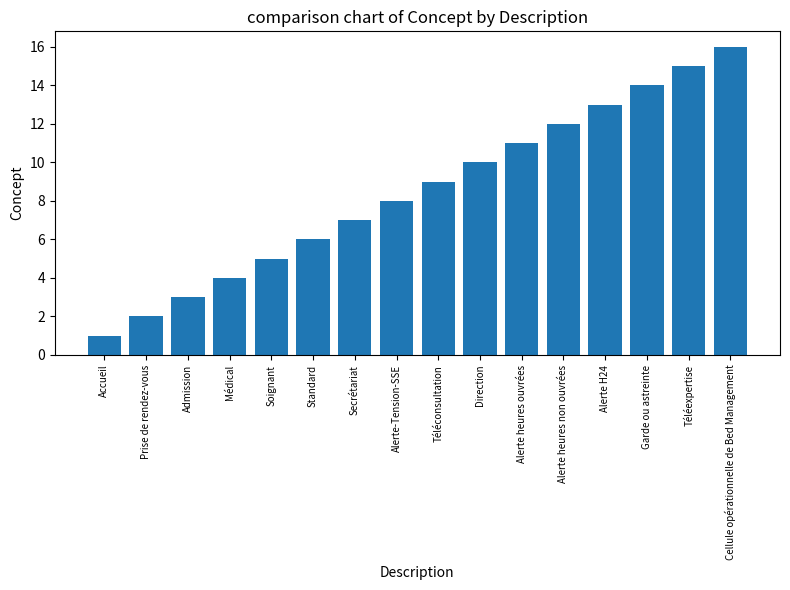

At which category does the chart reach its minimum across all series?

Accueil